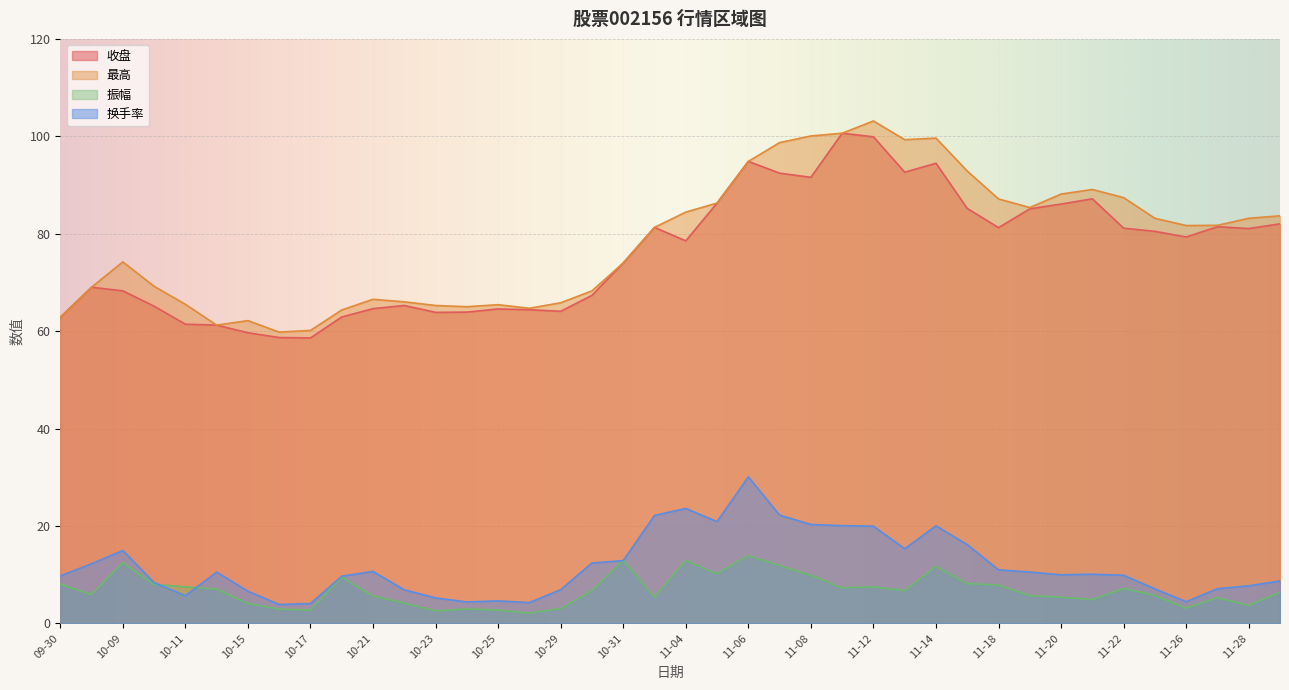

At 10-18, list the series in order from smallest to largest.

振幅, 换手率, 收盘, 最高